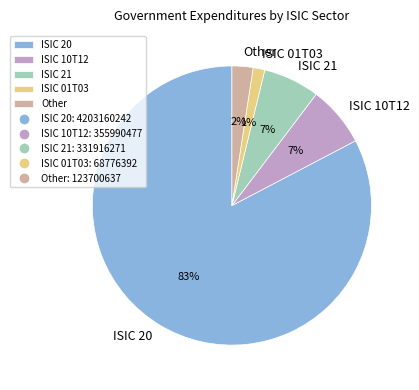

Is there a majority slice in this chart?

Yes